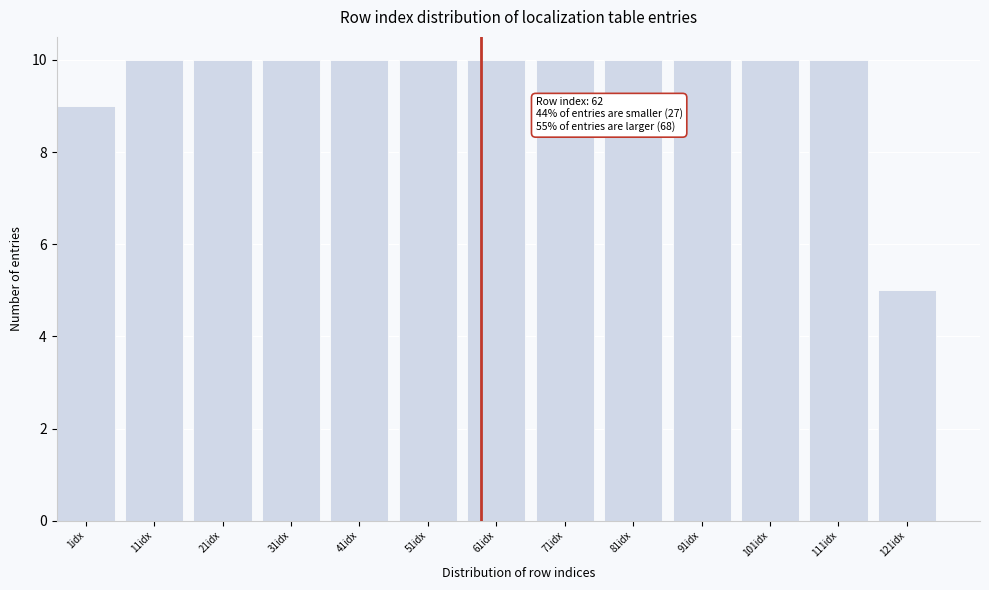

Reading left to right, transcribe all the data shown in this chart.

1idx=9	11idx=10	21idx=10	31idx=10	41idx=10	51idx=10	61idx=10	71idx=10	81idx=10	91idx=10	101idx=10	111idx=10	121idx=5